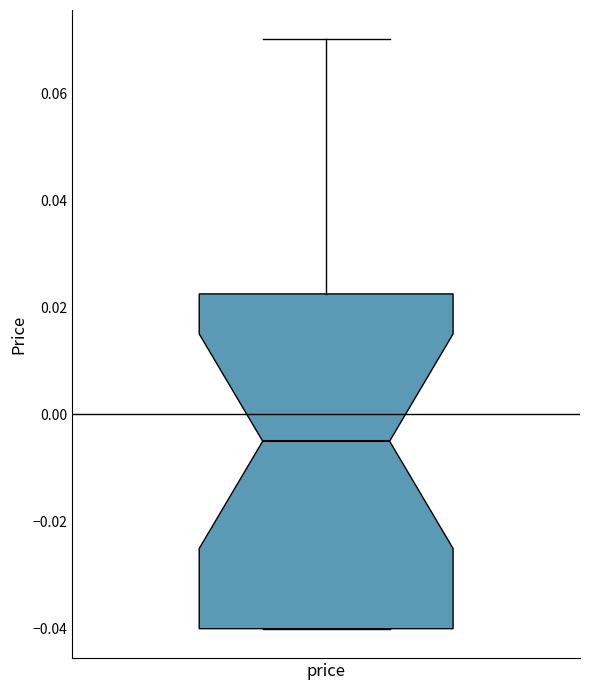

Transcribe this box plot: give where the median line is, the range the box spans, and where the two whiskers end, as read against the y-axis. The values are not printed on the chart, so give them approximately, as read against the axis.

median -0.004, box -0.040 to 0.022, whiskers -0.040 to 0.070